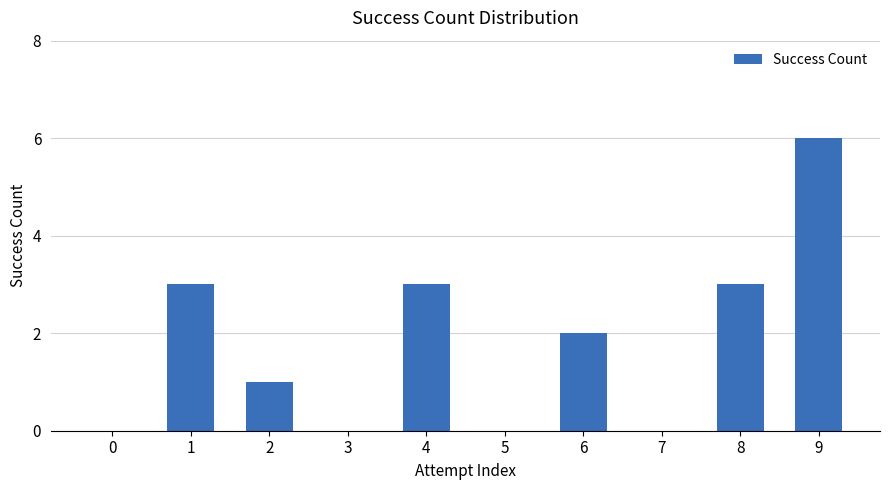

What is the sum of all values?

18